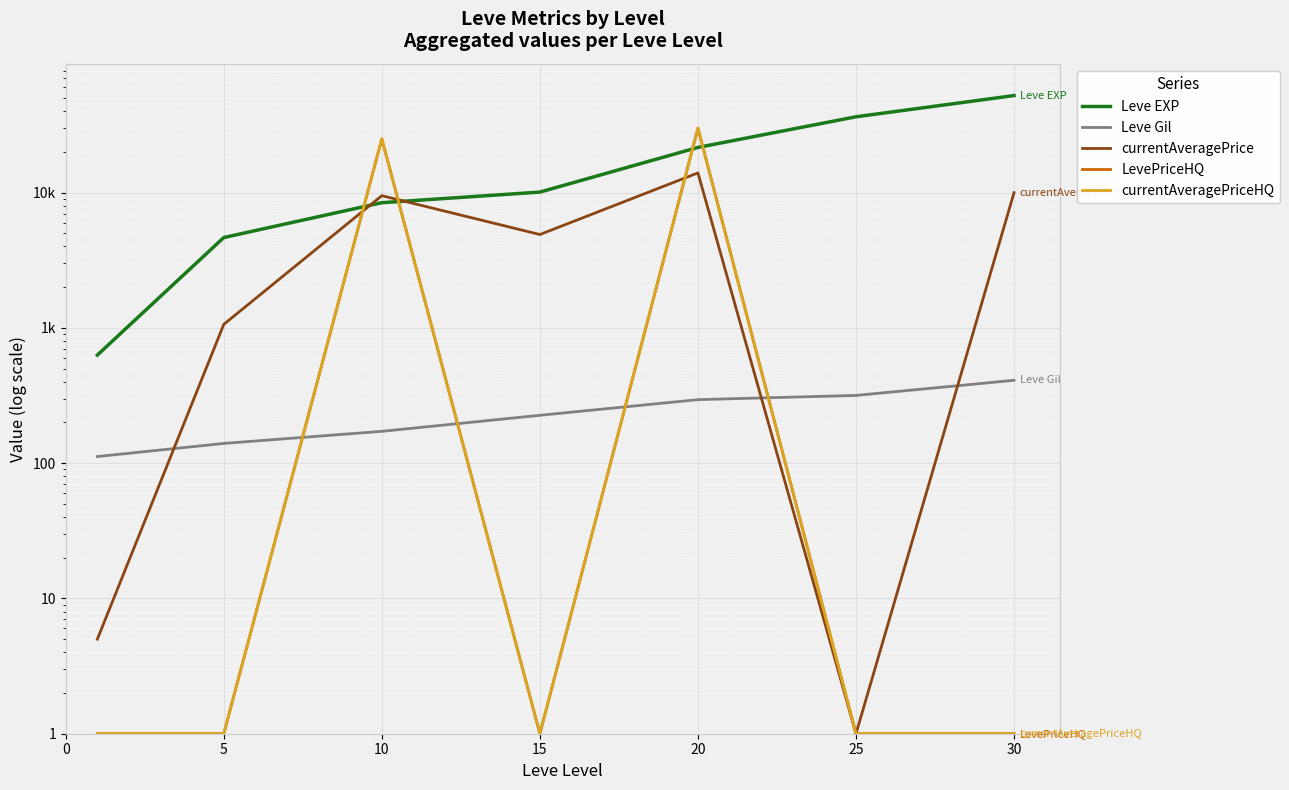

Between 25 and 5, which is larger?

25